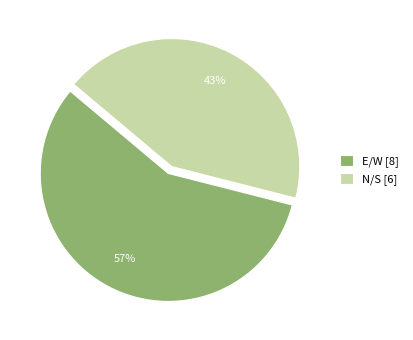

Is there a majority slice in this chart?

Yes